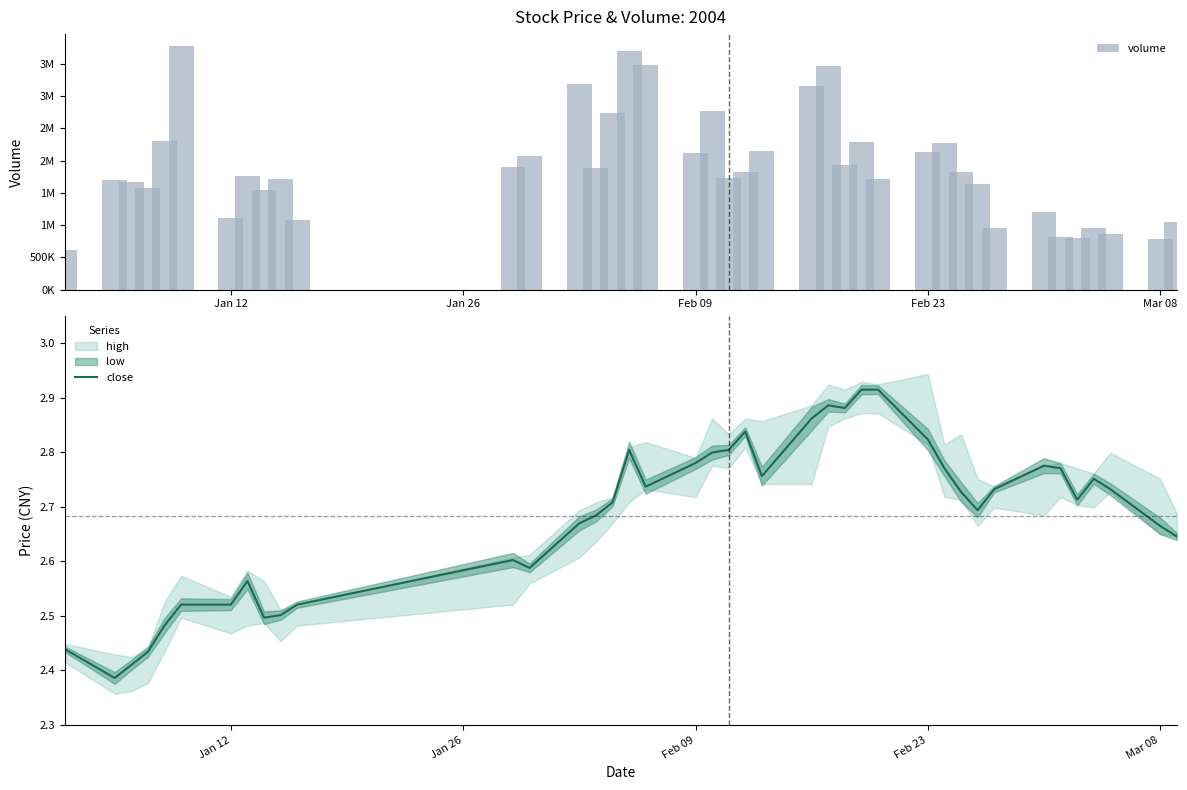

What is the value of the volume bar at the 36th from the left?

795023.0